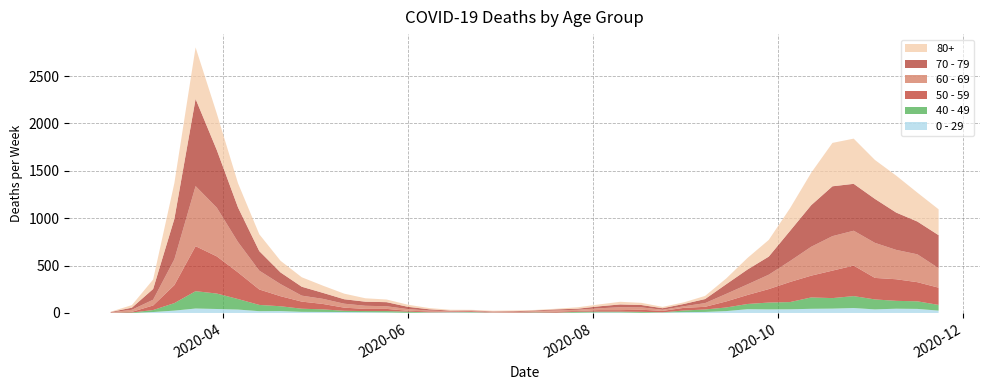

Reading right to left, what are all the values shown in this chart?

0 - 29: 25	43	45	38	52	46	44	39	38	40	20	11	9	5	2	6	6	3	1	2	1	2	5	6	4	2	6	8	10	11	12	20	19	36	42	47	25	10	0	1
40 - 49: 60	80	83	105	126	111	120	76	72	55	38	26	17	2	10	8	8	10	2	4	1	1	5	2	3	12	14	12	13	27	33	51	66	111	163	183	79	21	5	0
50 - 59: 182	202	228	227	322	290	230	212	142	95	64	28	28	15	22	16	16	8	12	6	5	3	9	8	10	9	23	23	33	57	75	106	163	281	392	475	190	48	7	3
60 - 69: 206	294	310	370	368	364	305	221	152	112	80	39	17	12	25	31	19	13	12	8	3	6	3	3	8	18	28	33	42	54	63	128	199	320	514	634	272	61	22	2
70 - 79: 348	346	394	464	495	526	439	318	191	157	102	43	24	16	25	29	21	11	11	7	8	5	5	6	14	24	43	43	47	63	94	123	206	365	608	920	427	113	22	4
80+: 273	305	390	411	477	458	342	239	176	122	61	33	17	14	23	28	20	15	7	5	9	7	6	9	13	22	28	36	59	76	100	123	178	255	385	544	377	100	27	3